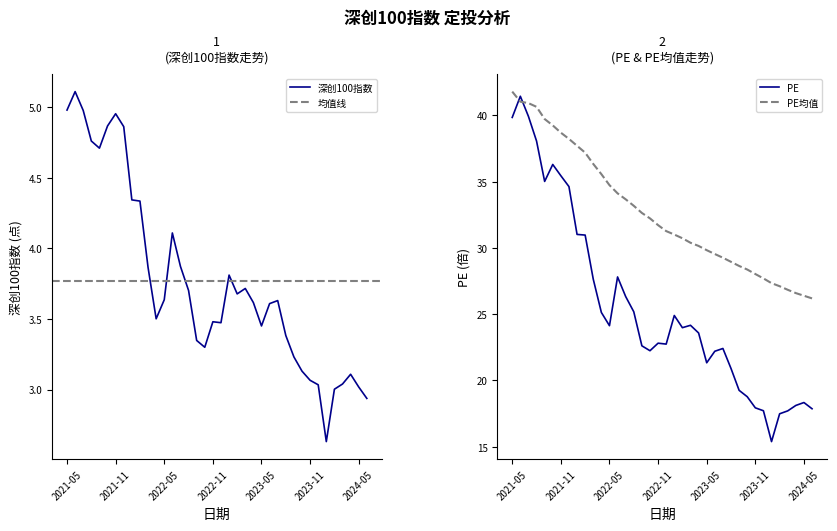

True or false: 深创100指数 and PE均值 intersect in this chart.

False